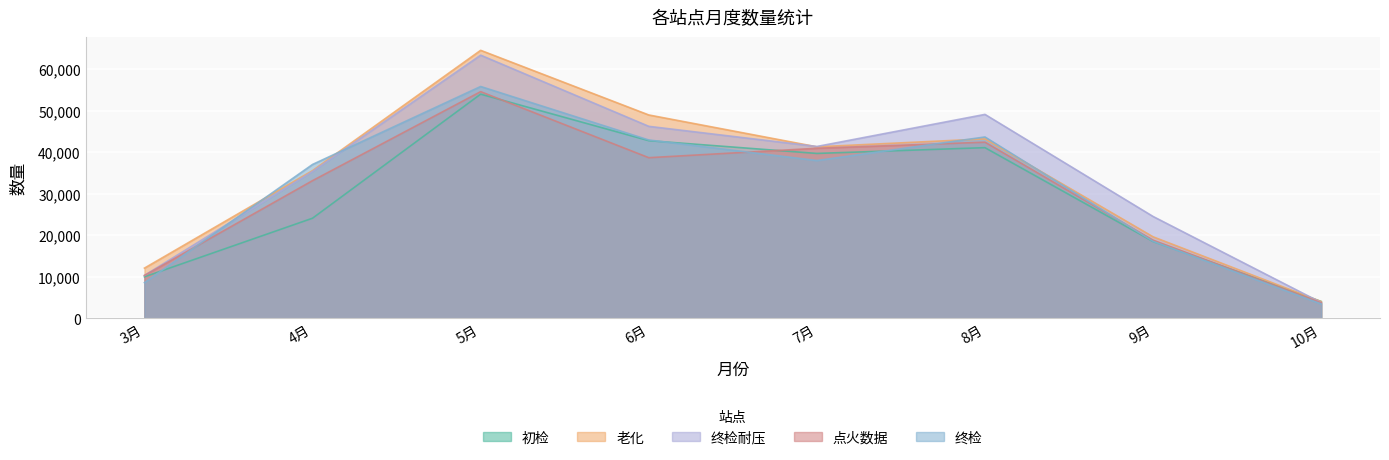

What are all the series names shown in the legend?

初检, 老化, 终检耐压, 点火数据, 终检